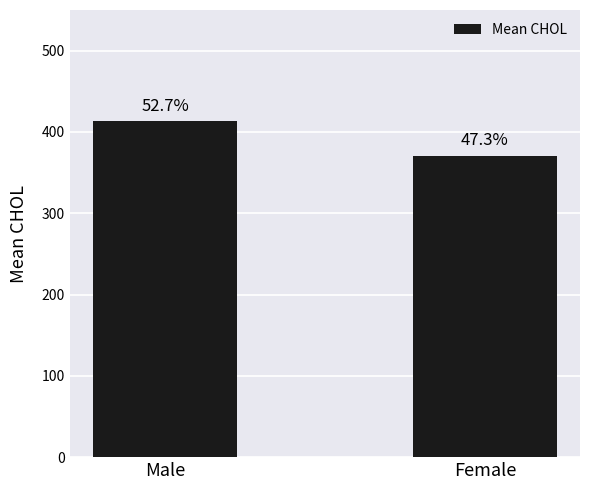

Rank the categories by value from highest to lowest.

Male, Female